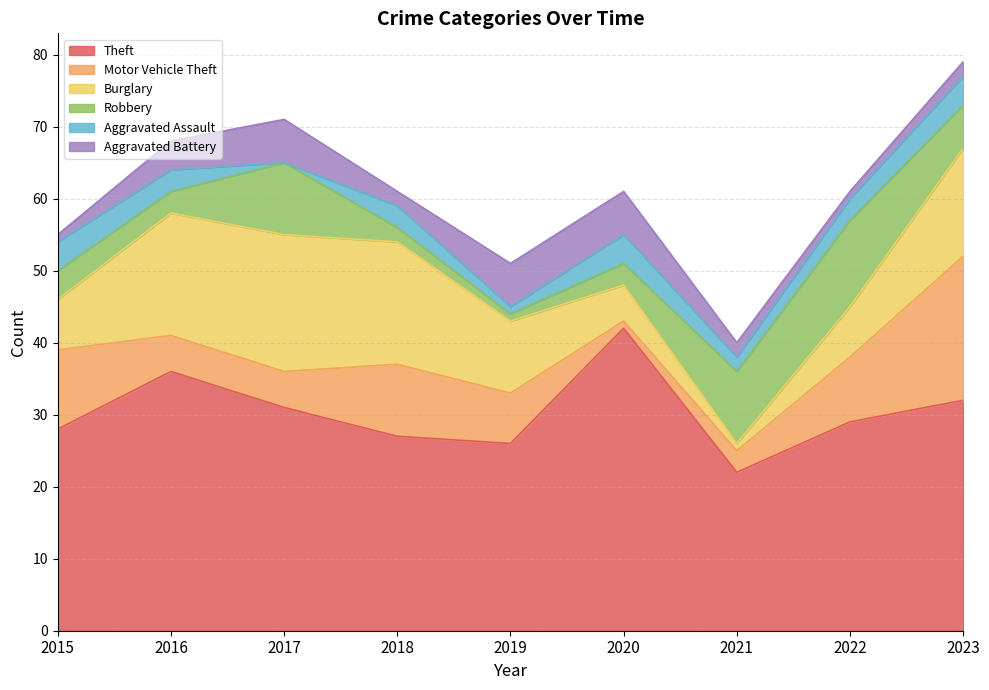

True or false: Aggravated Assault has a value of 2 at 2020.

False